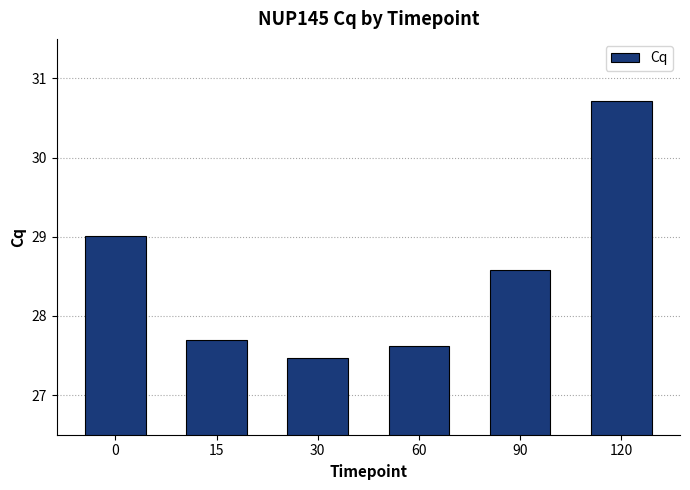

How many categories are shown in the chart?

6